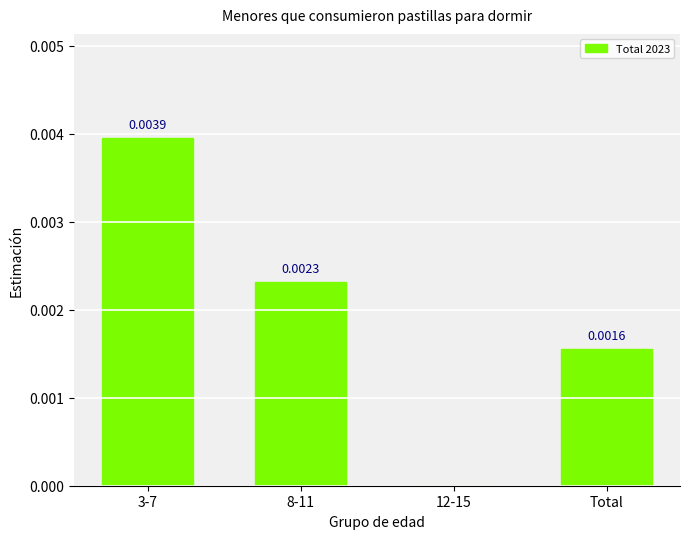

Between 3-7 and 12-15, which is larger?

3-7